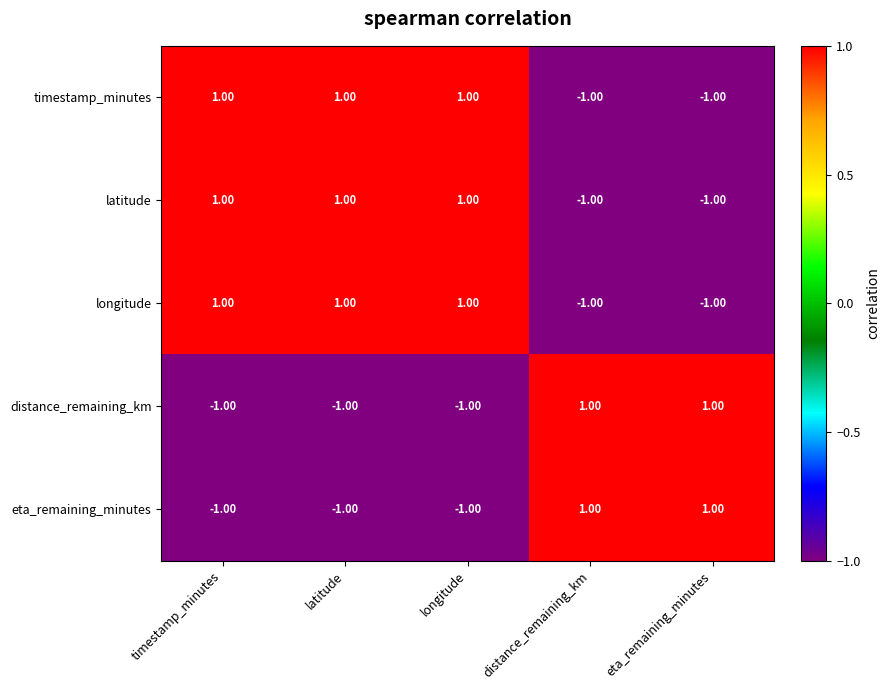

At how many categories does at least one series exceed 0?

5